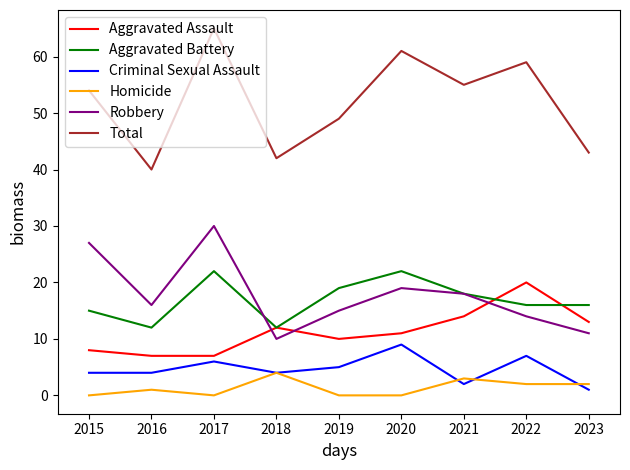

Reading left to right, transcribe all the data shown in this chart.

Aggravated Assault: 8	7	7	12	10	11	14	20	13
Aggravated Battery: 15	12	22	12	19	22	18	16	16
Criminal Sexual Assault: 4	4	6	4	5	9	2	7	1
Homicide: 0	1	0	4	0	0	3	2	2
Robbery: 27	16	30	10	15	19	18	14	11
Total: 54	40	65	42	49	61	55	59	43